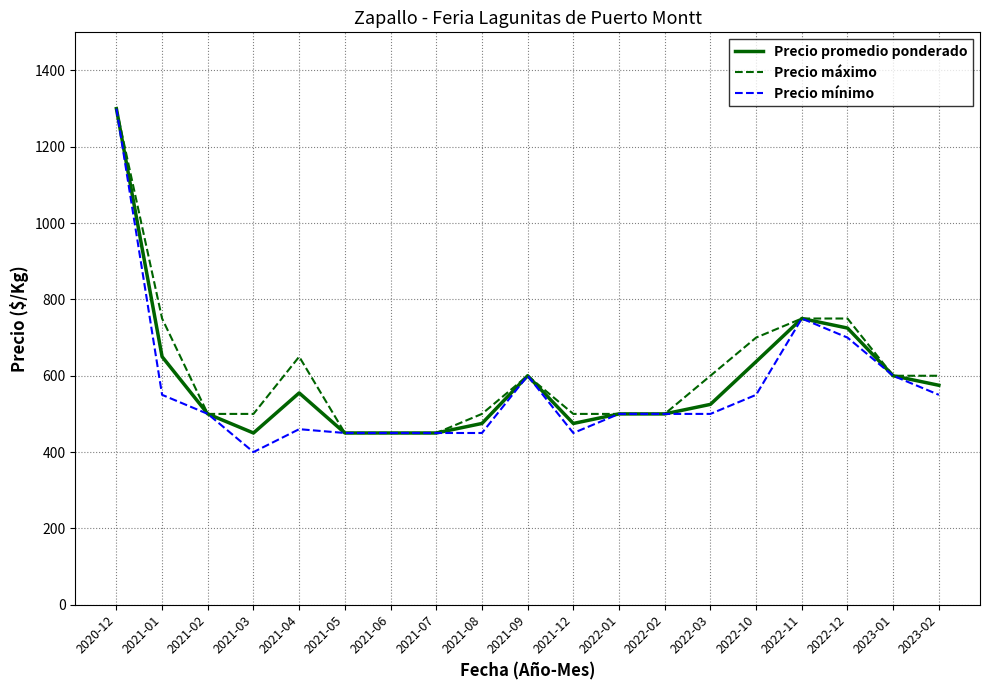

At which label does Precio promedio ponderado reach its peak?

2020-12